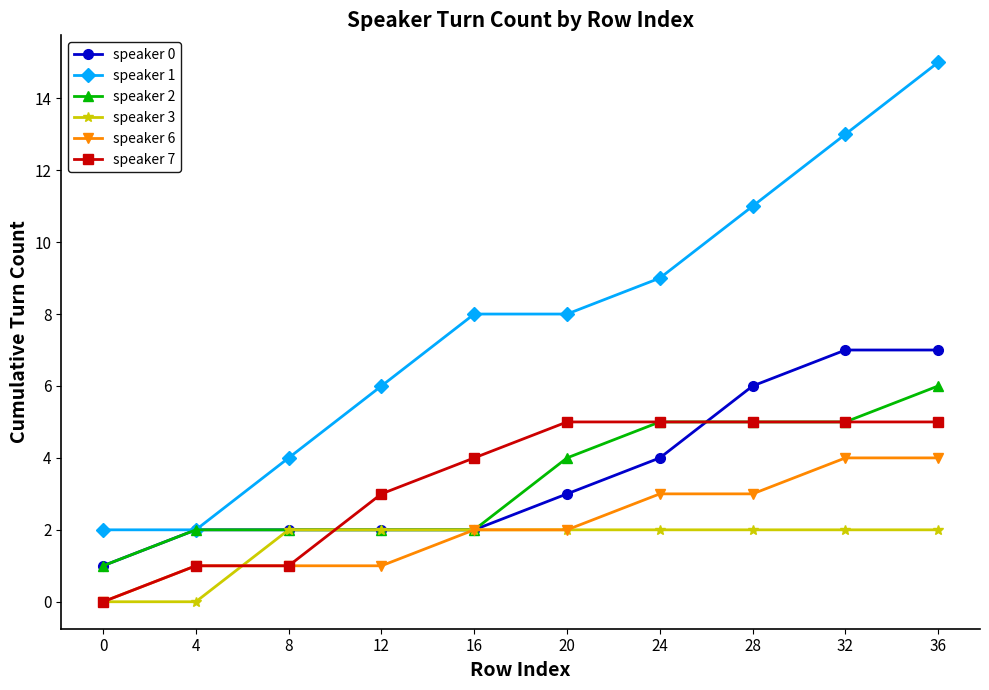

What is the spread (max minus min) of values at 28?

9